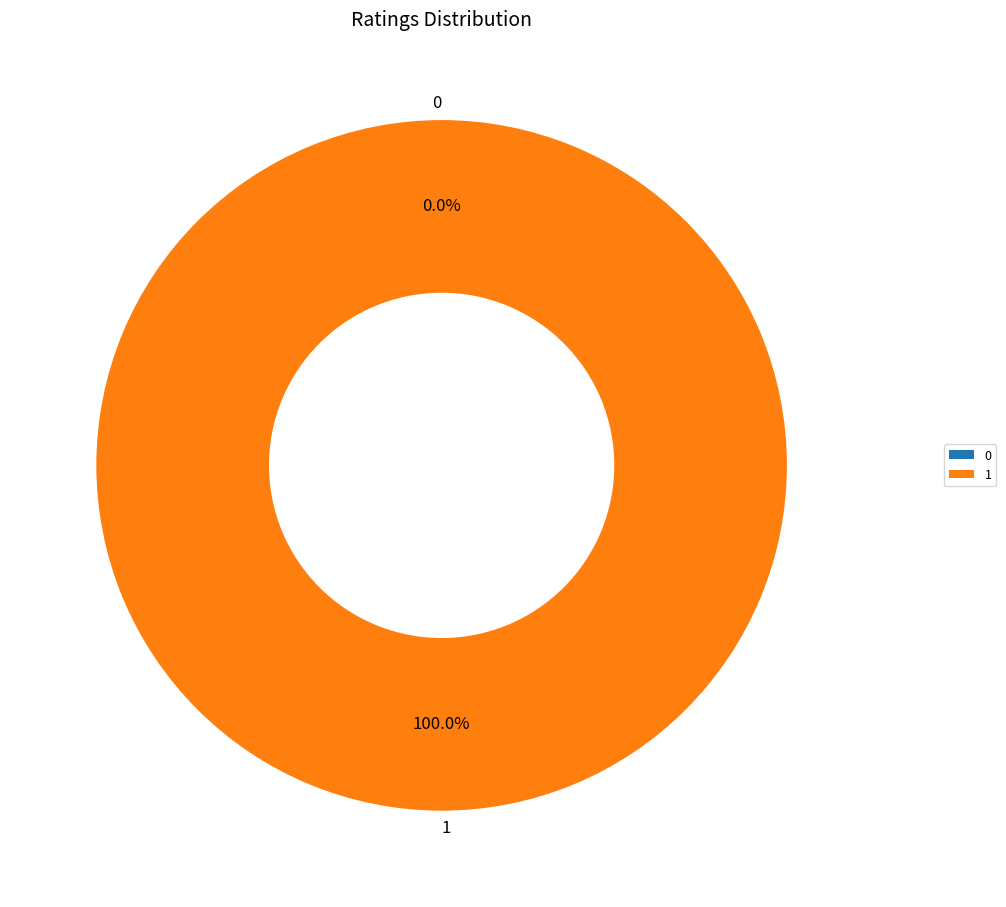

What is the largest slice in the pie chart?

1